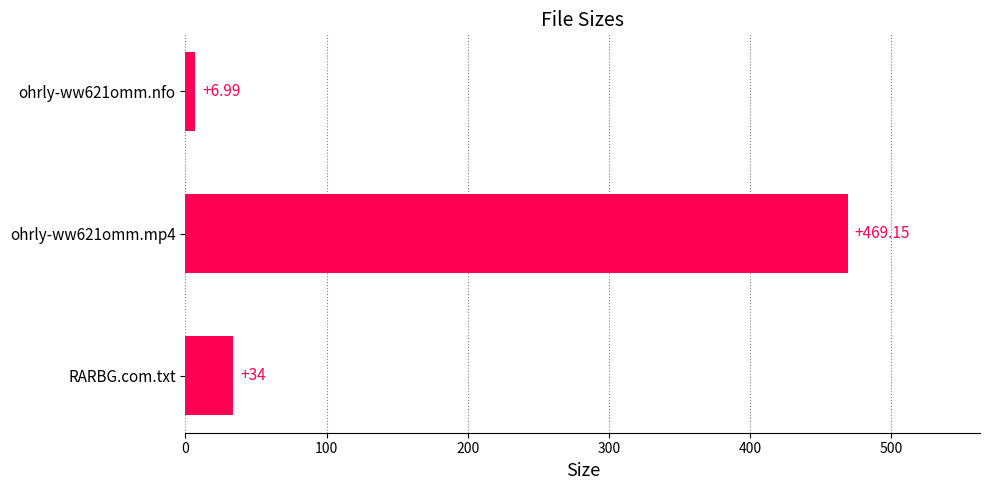

What is the difference between the values at ohrly-ww621omm.nfo and ohrly-ww621omm.mp4?

462.2